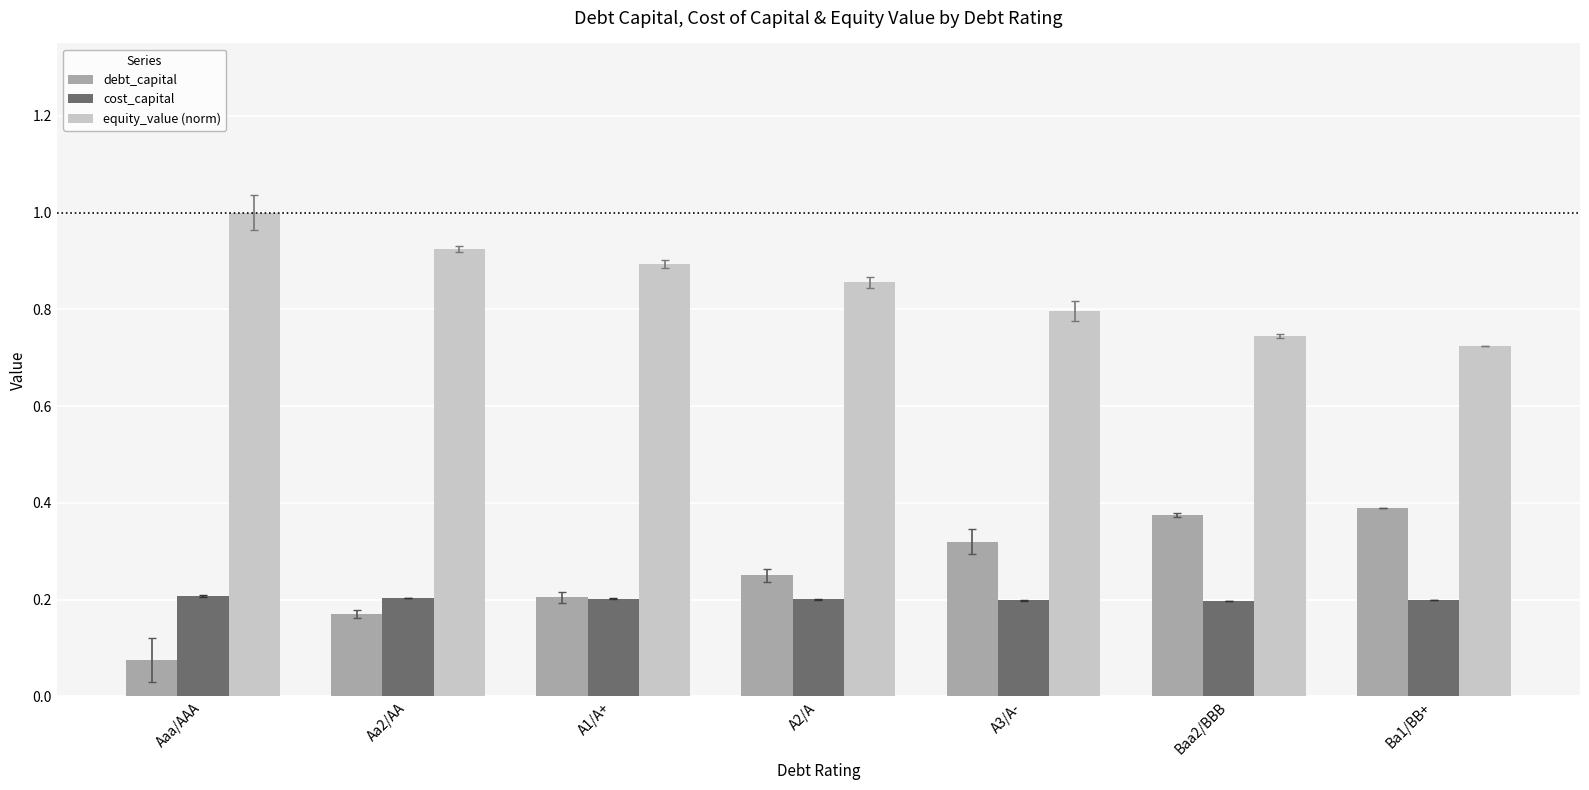

At which label does debt_capital reach its minimum?

Aaa/AAA